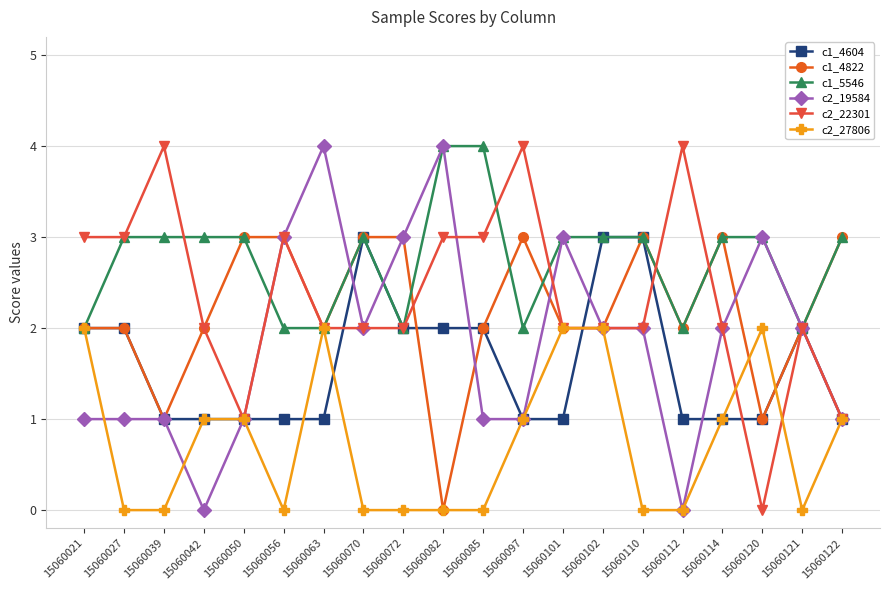

What is the spread (max minus min) of values at 15060122?

2